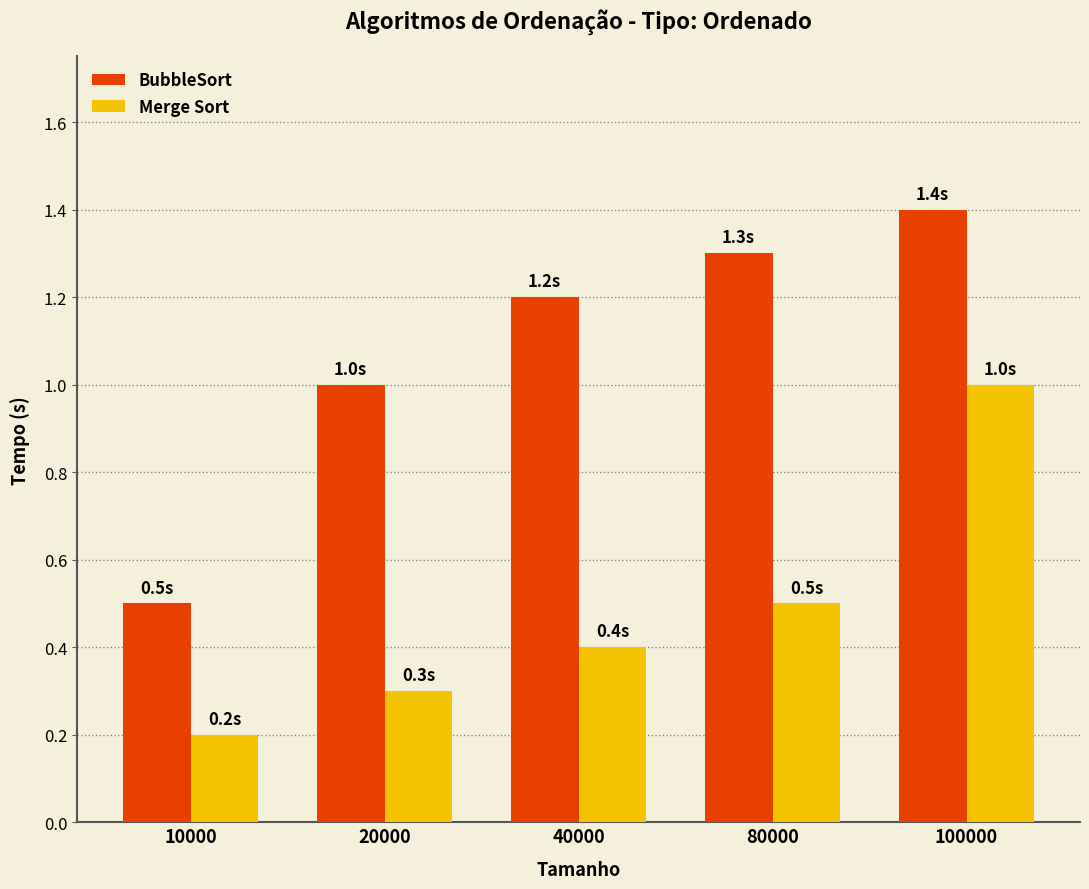

List the series in order of their overall mean, highest first.

BubbleSort, Merge Sort